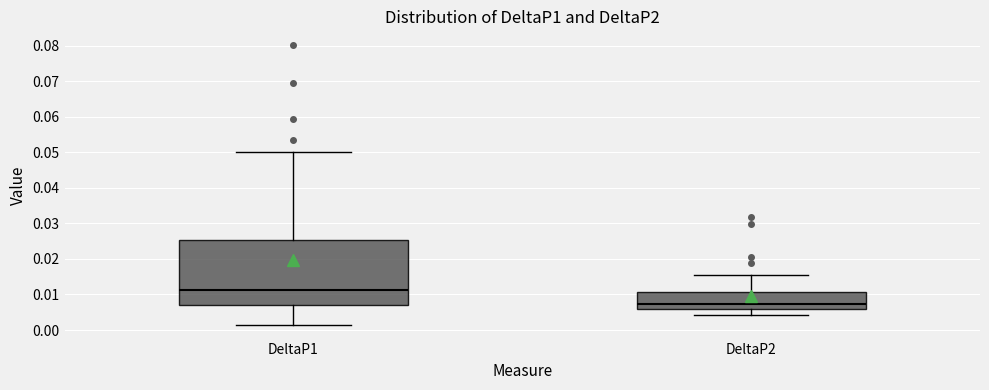

Where does the median line of the box for DeltaP2 sit on the y-axis? The values are not printed on the chart, so give them approximately, as read against the axis.

0.007